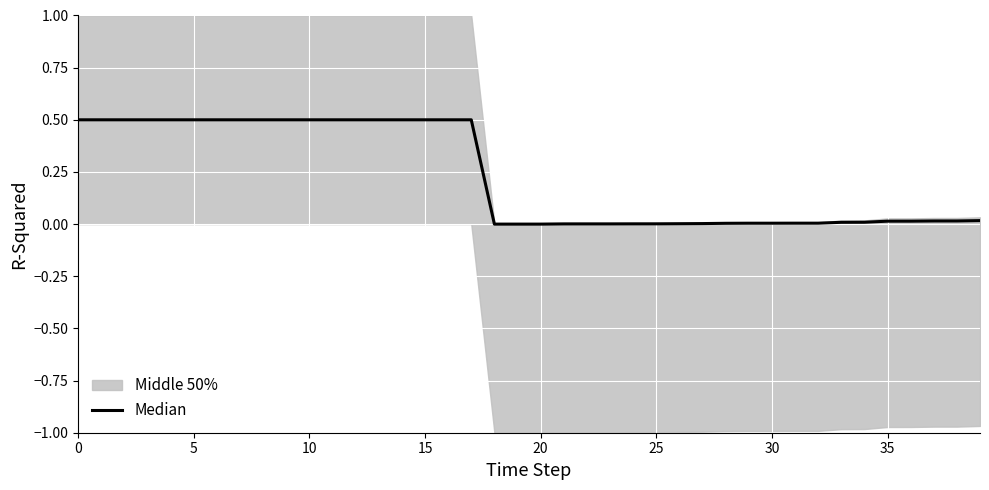

The chart shows a value of 0.7 at 5. True or false?

False